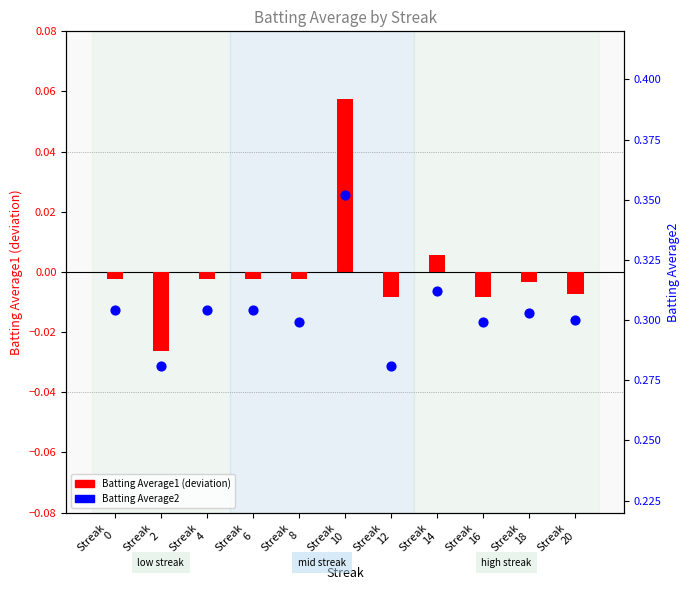

Which series reaches the maximum Y coordinate?

Batting Average2